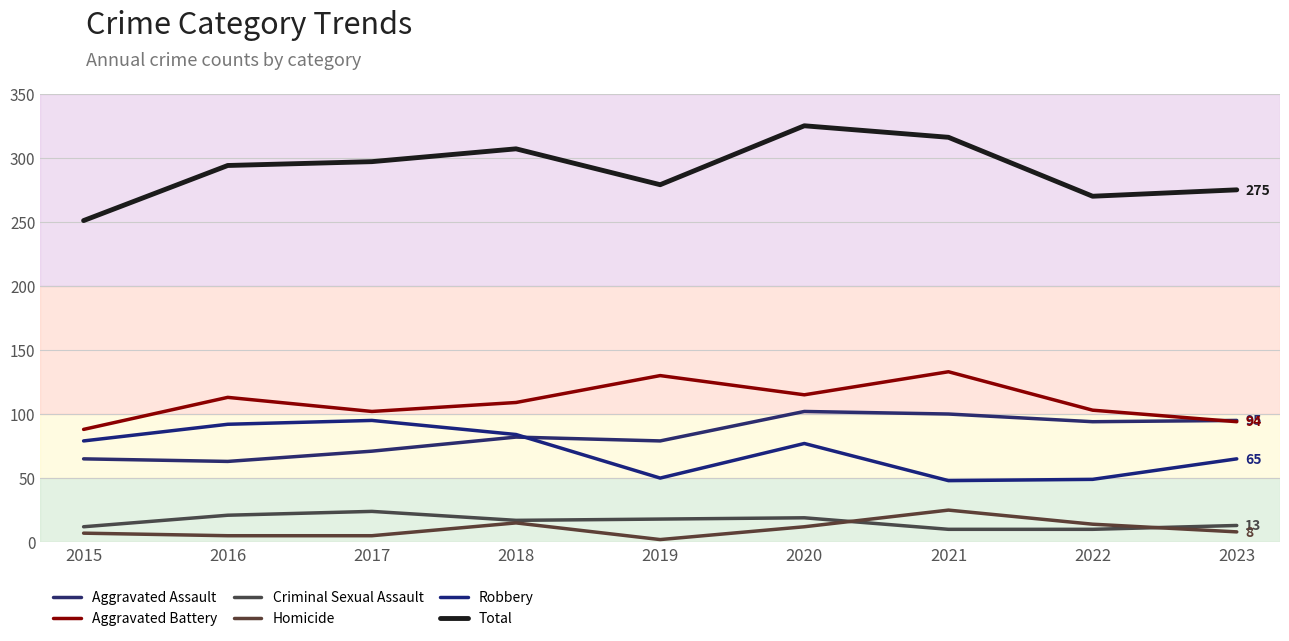

What is the average value of the Homicide series?

10